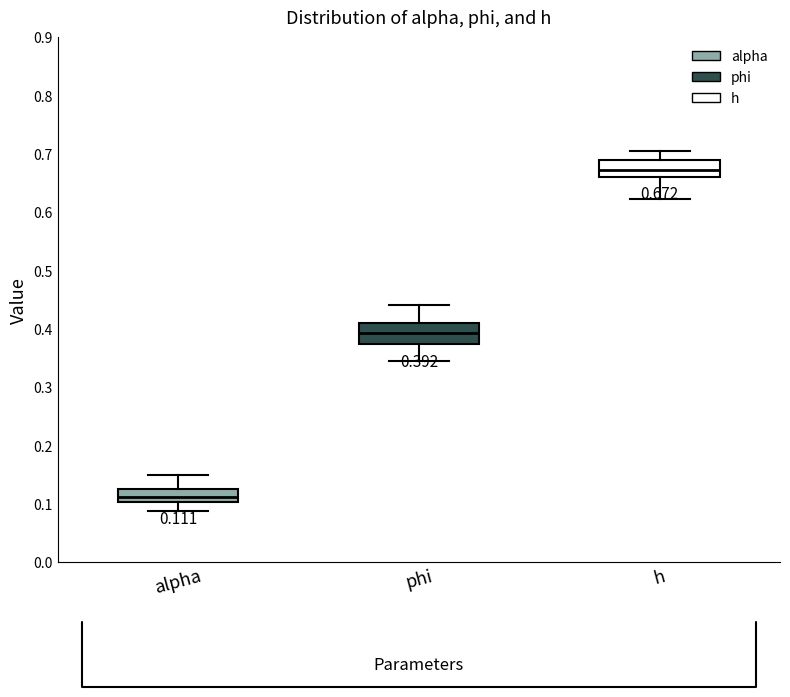

Which box's median line is the highest?

h